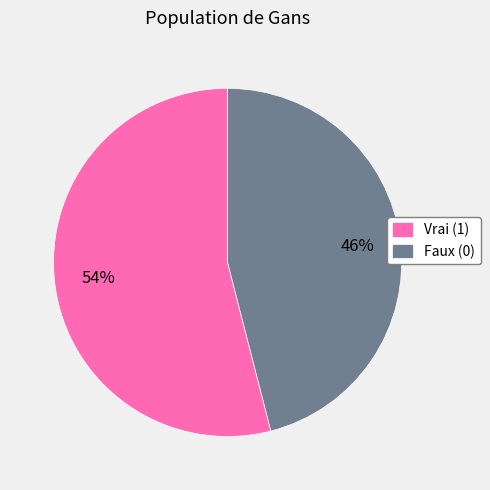

Between Faux (0) and Vrai (1), which is larger?

Vrai (1)